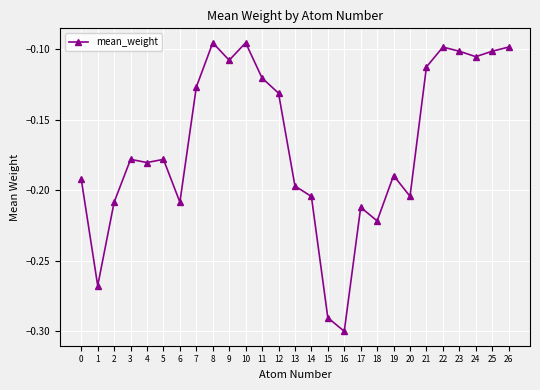

Where is the first local maximum?

3